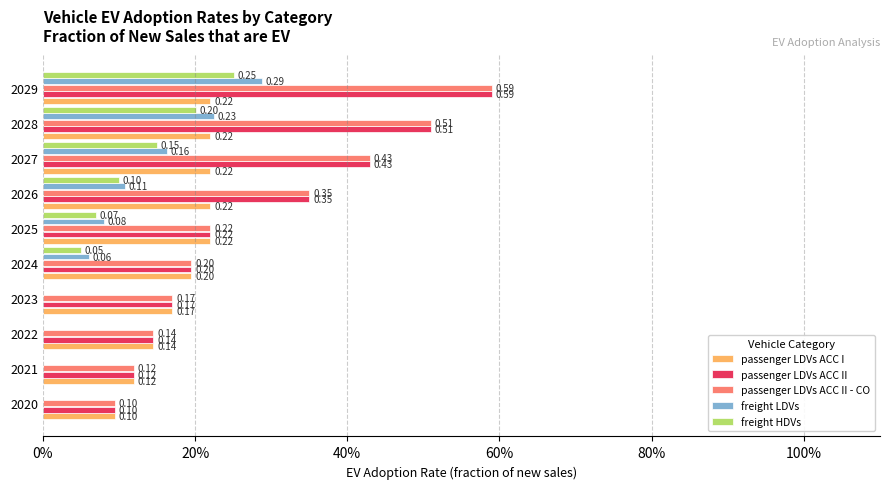

List the series in order of their peak value, lowest first.

passenger LDVs ACC I, freight HDVs, freight LDVs, passenger LDVs ACC II, passenger LDVs ACC II - CO